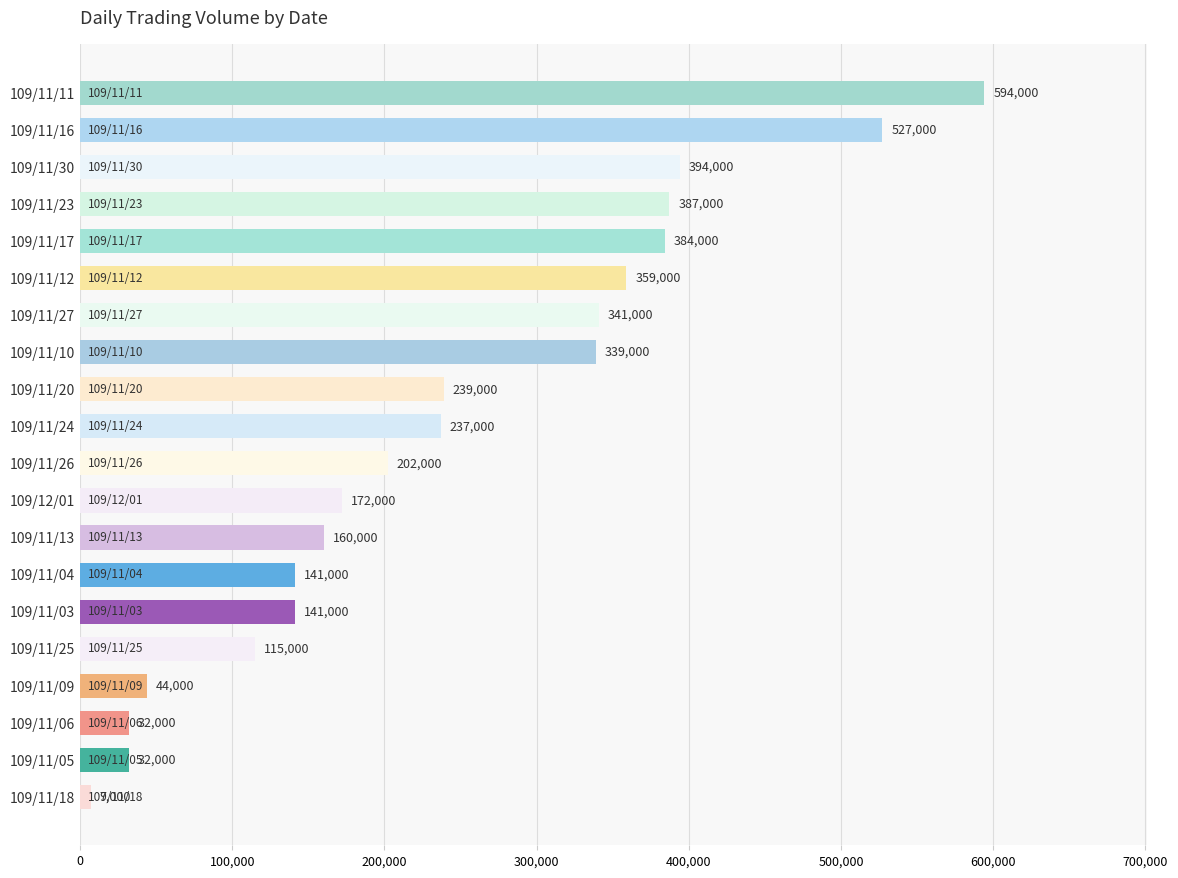

What is the change in value from 109/11/20 to 109/11/26?

-37000